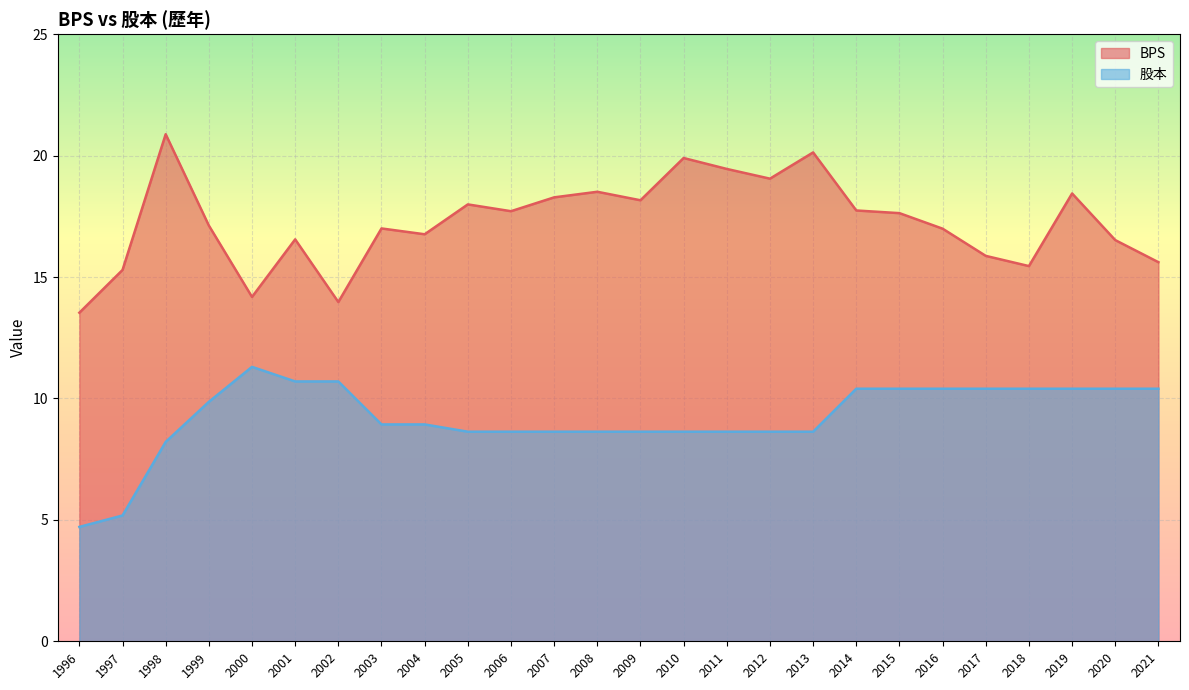

What is the difference between the second highest and minimum values in the BPS series?

6.6